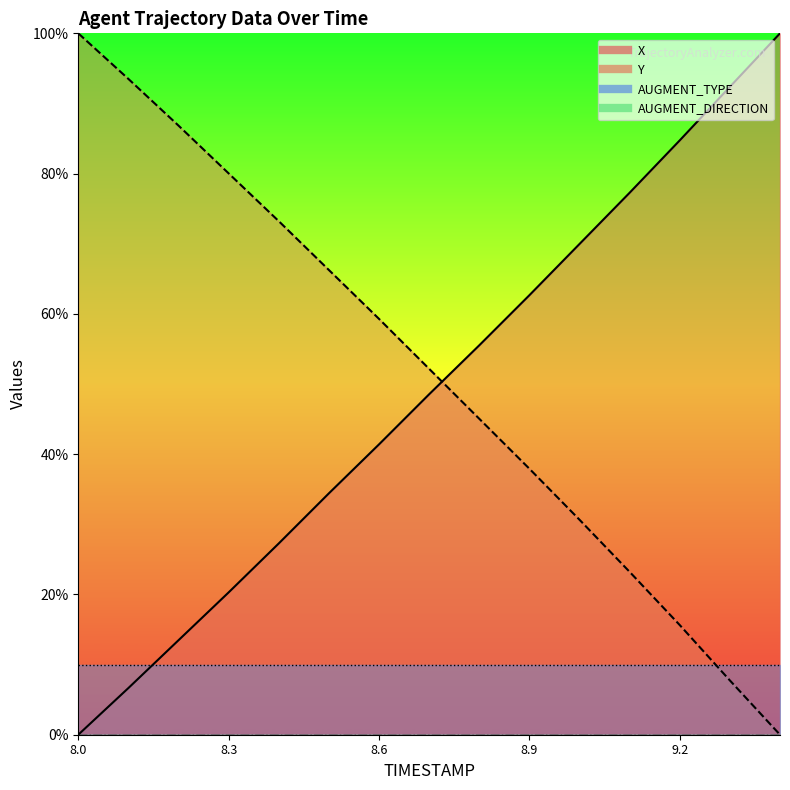

The X series shows 98.1 at 9.0. True or false?

False